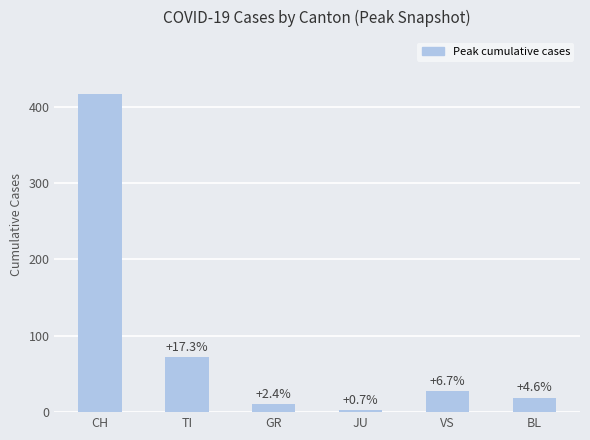

How many bars are there in total?

6